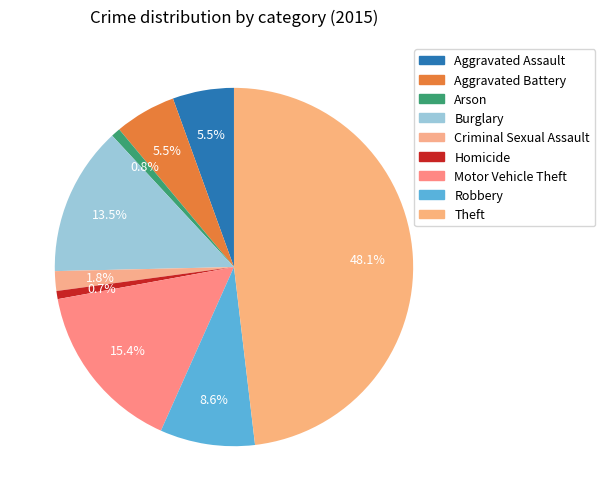

Count the number of slices in the pie.

9